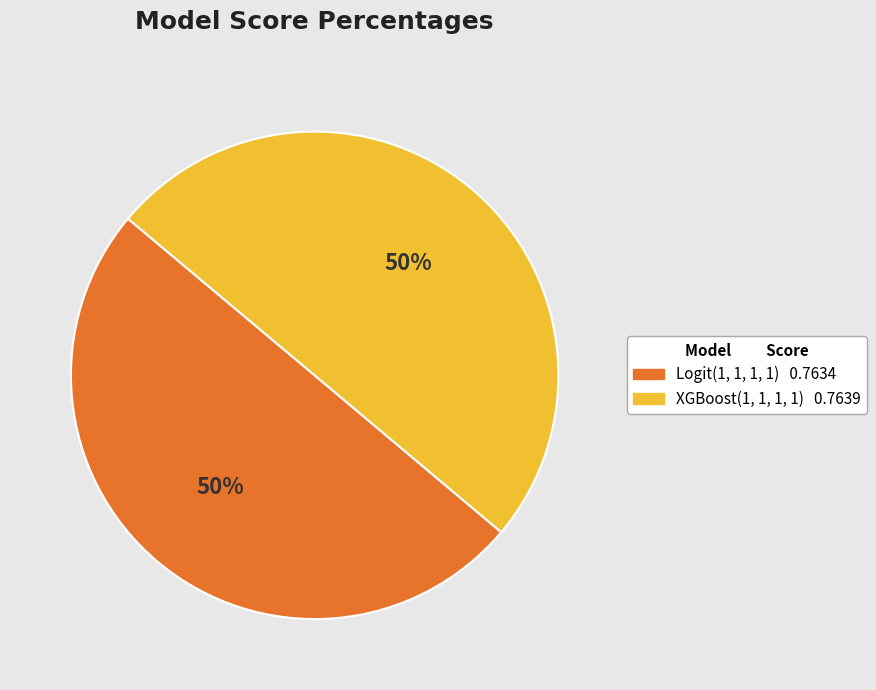

To the nearest percent, what percentage of the pie is Logit(1, 1, 1, 1)?

50%